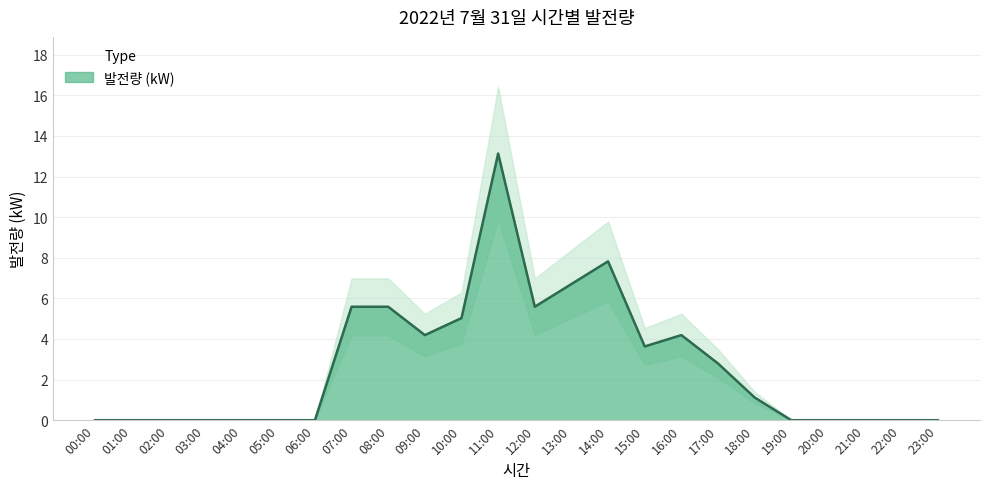

Which has a higher value, 20:00 or 02:00?

20:00